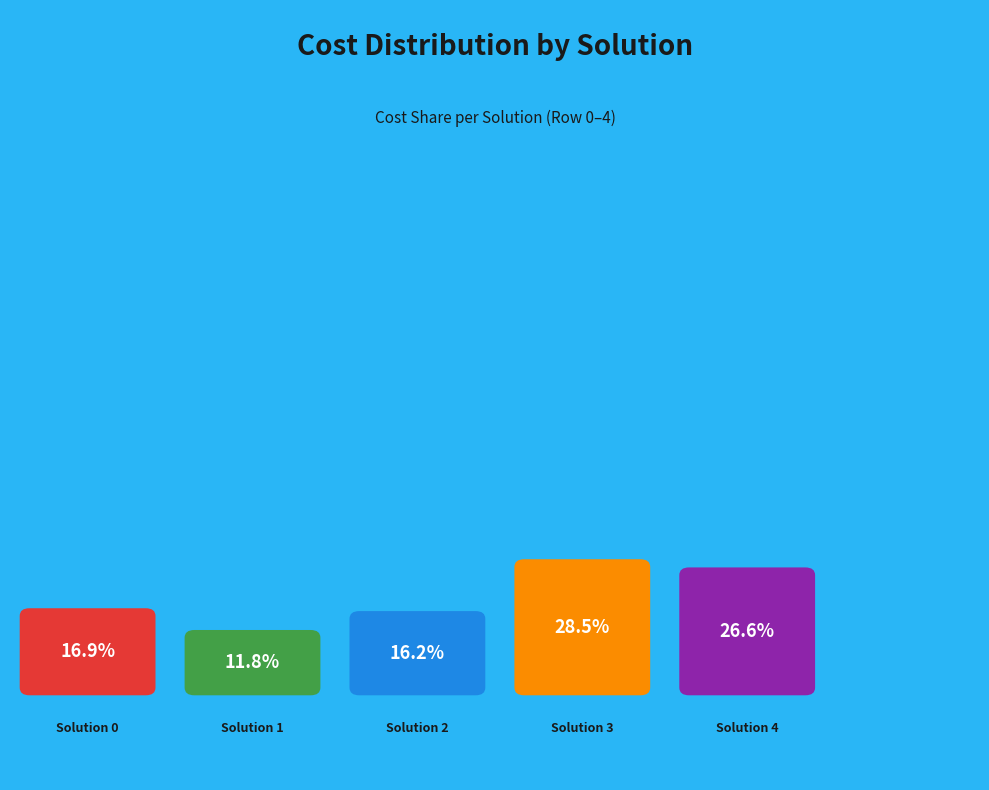

What portion of the pie excludes Solution 2?

83.8%